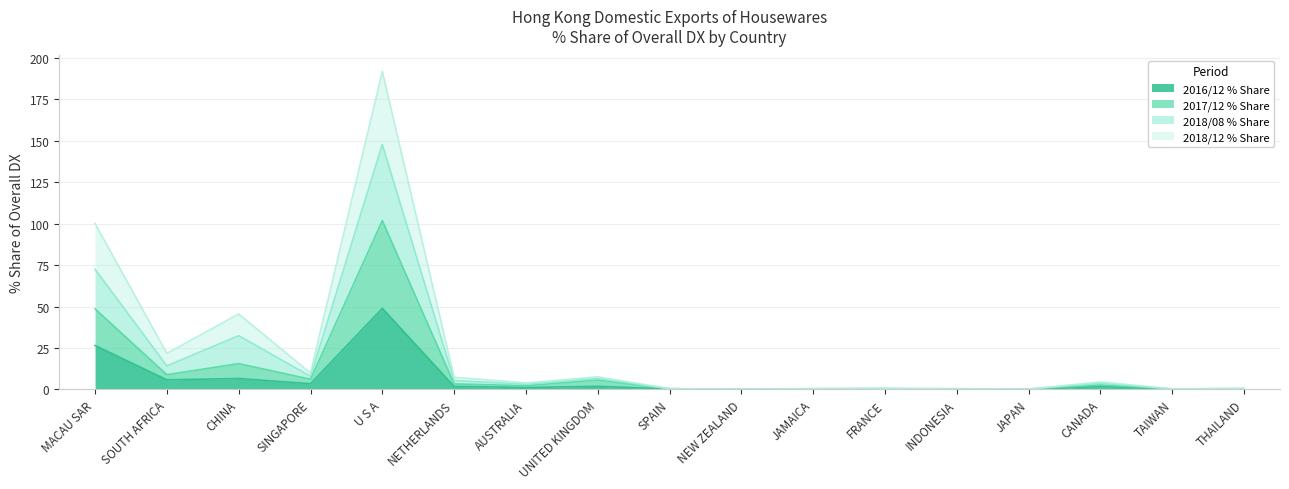

Where does the 2018/12 % Share series first go above 3?

MACAU SAR